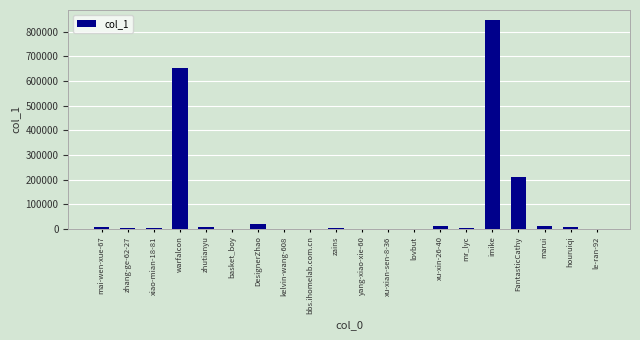

What is the change in value from mai-wen-xue-67 to bbs.ihomelab.com.cn?

-5328